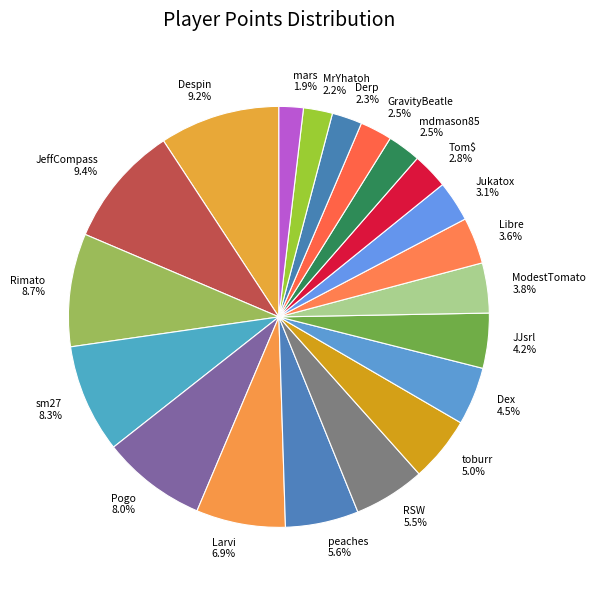

What portion of the pie excludes MrYhatoh?

97.8%